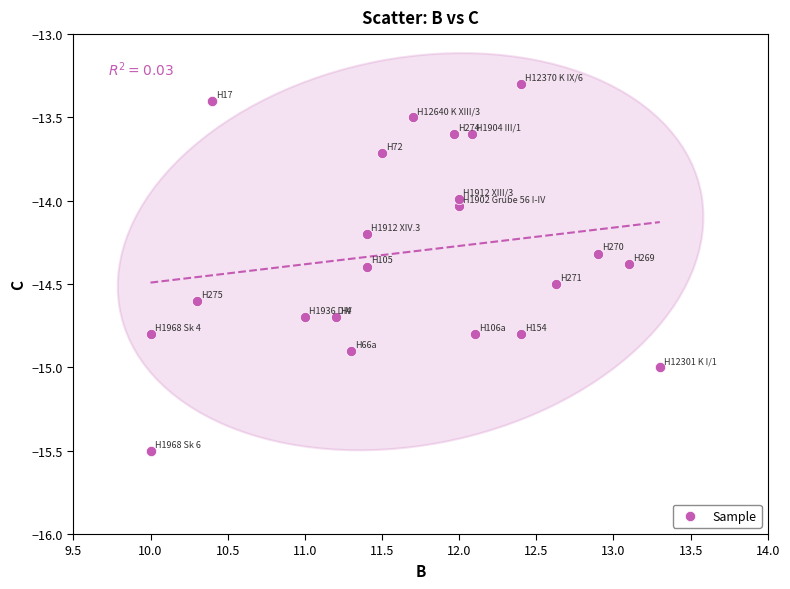

What is the range of Y values (max minus min)?

2.2